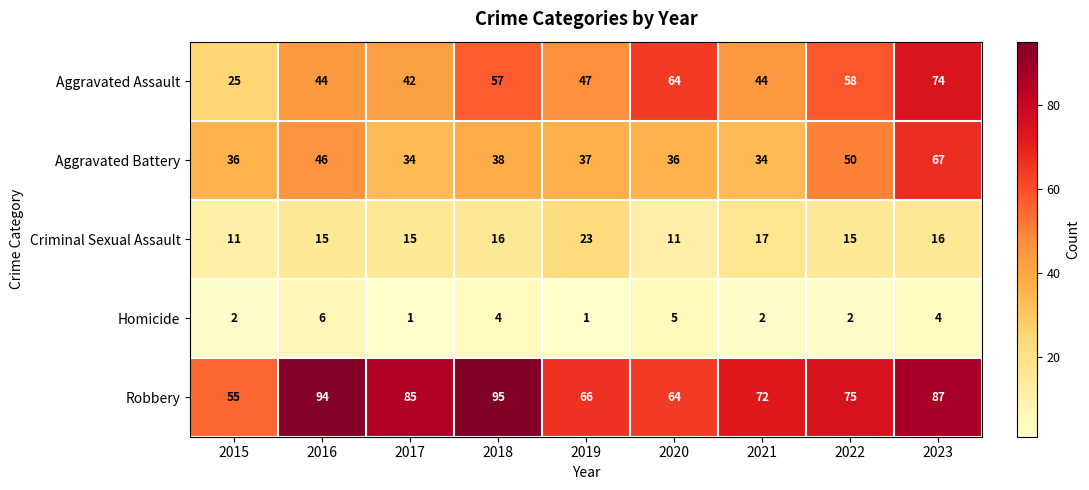

The value of Homicide at 2023 is 4. True or false?

True